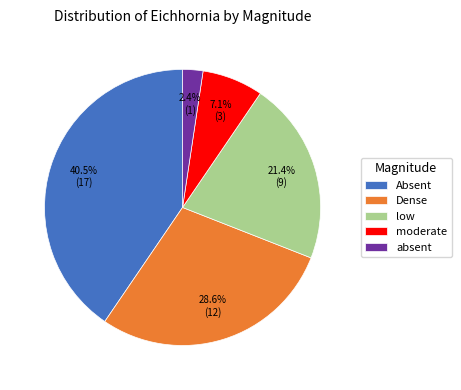

Which has a higher value, absent or Dense?

Dense